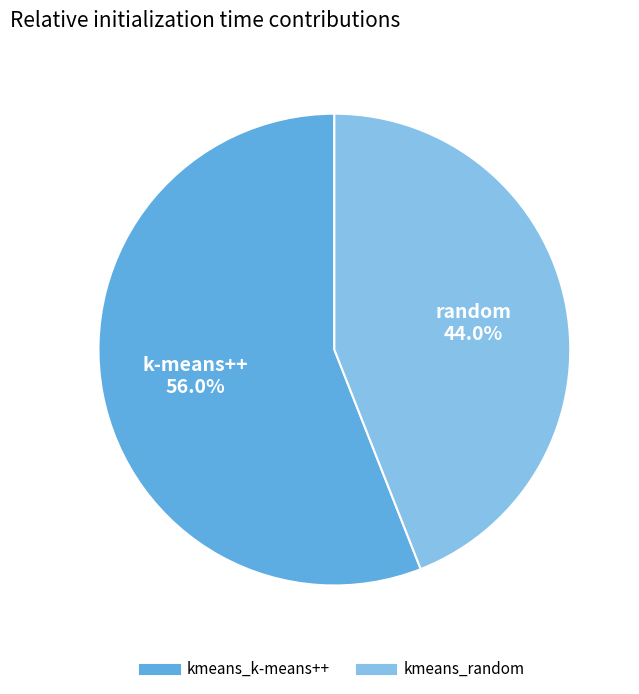

How much of the chart is everything except kmeans_random?

56.0%